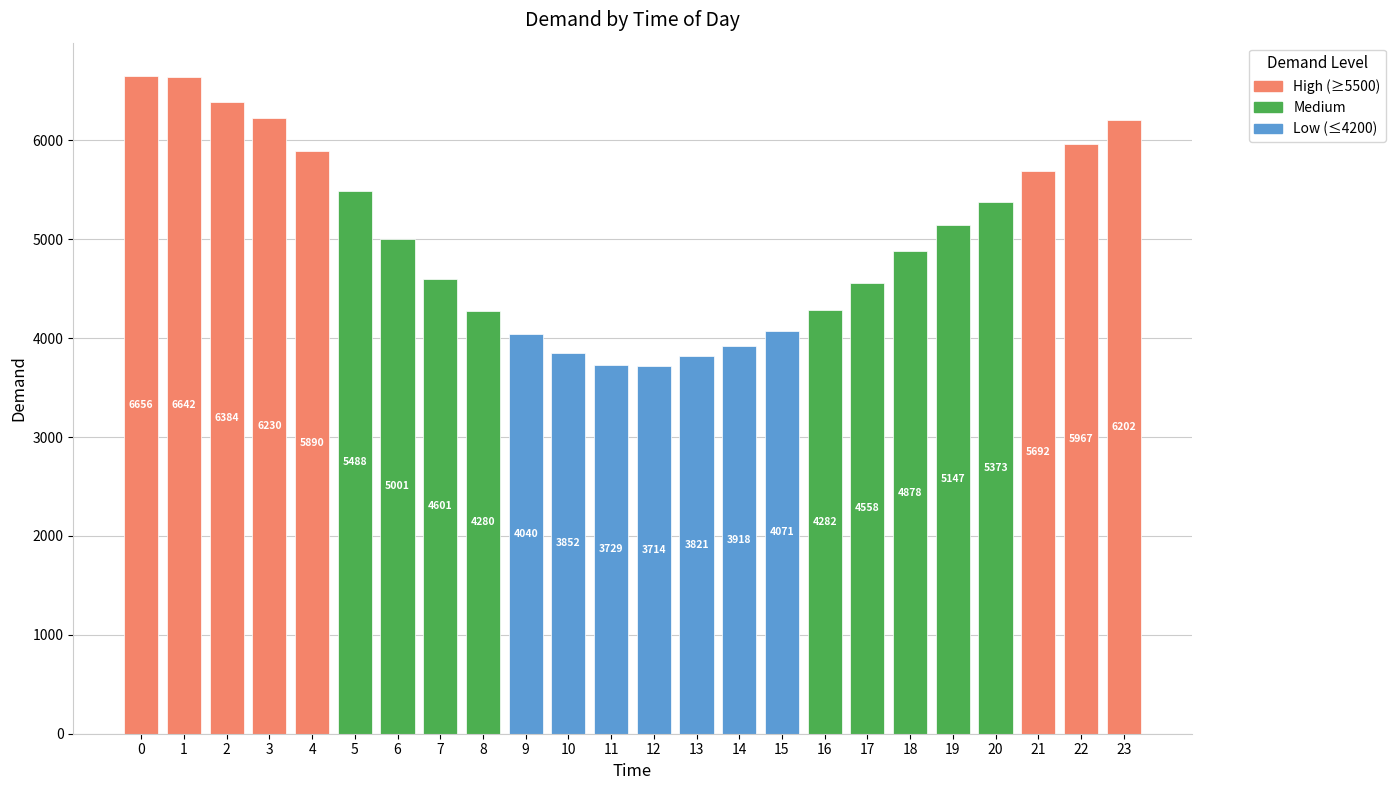

What is the difference between the second highest and second lowest values?

2913